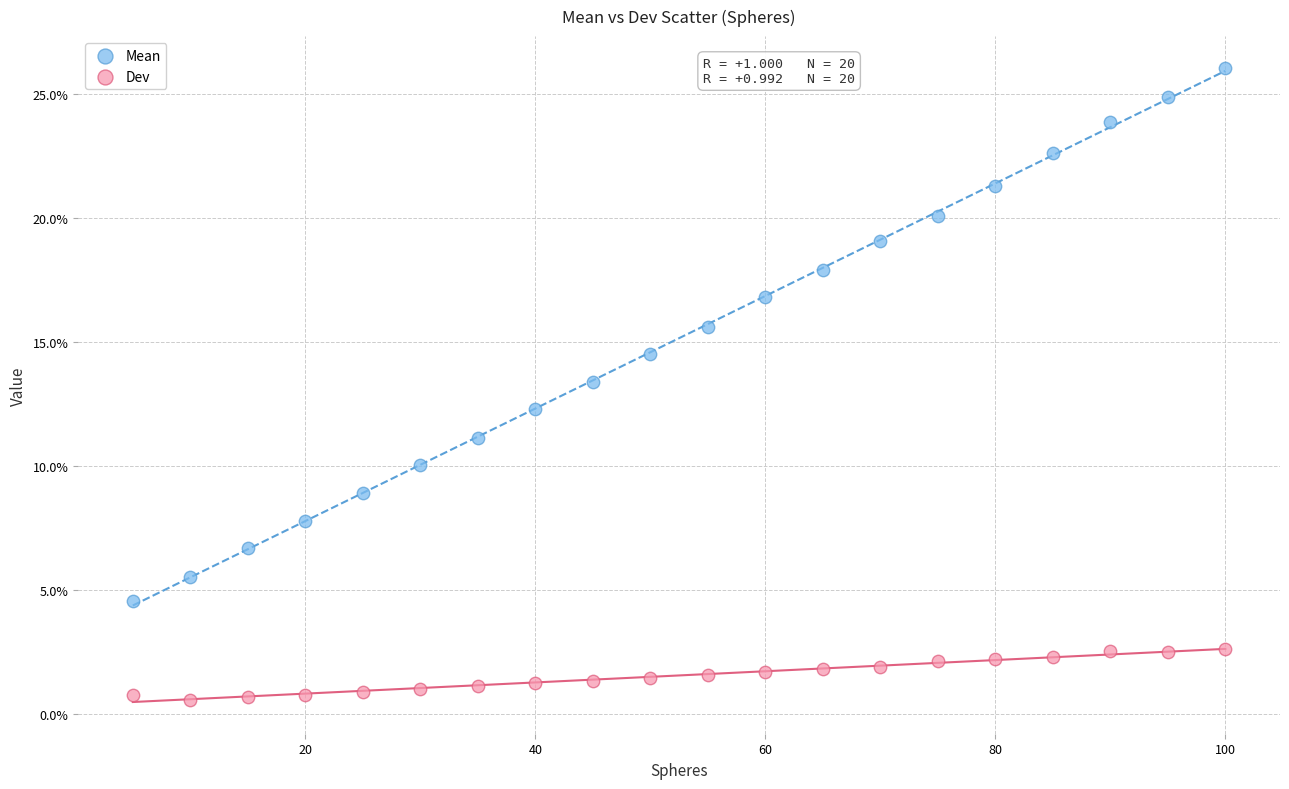

Which series contains the lowest Y value?

Dev